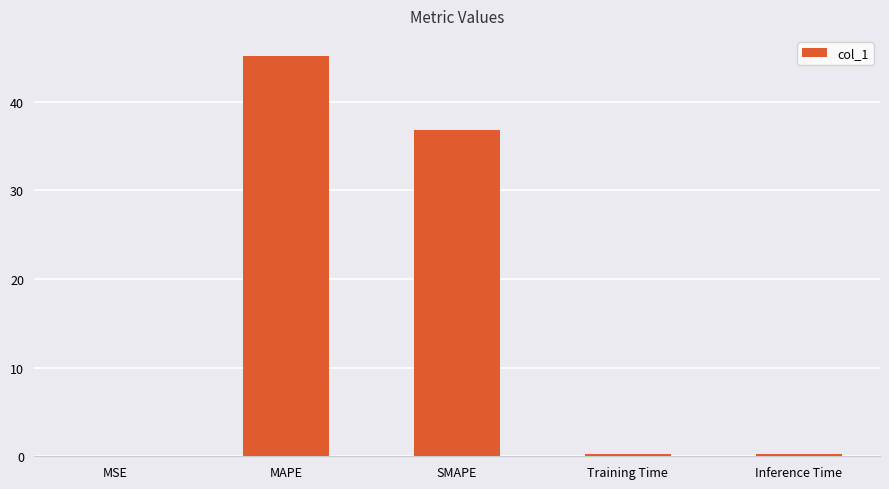

Which category has the highest value across all series?

MAPE